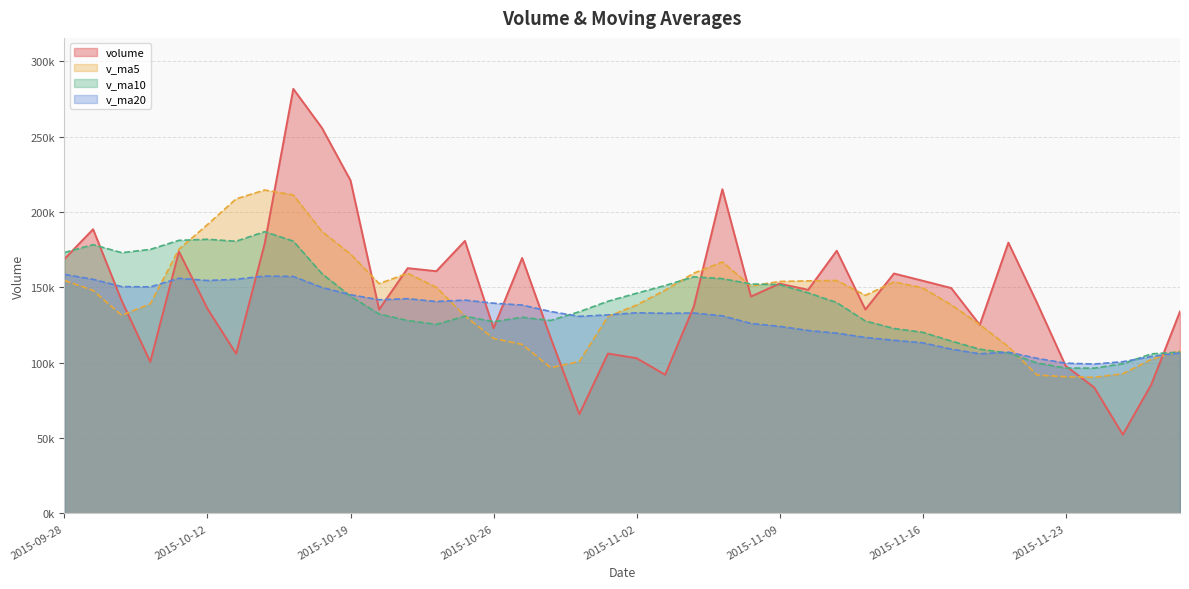

What is the difference between the v_ma10 values at 2015-10-21 and 2015-10-30?

12788.4